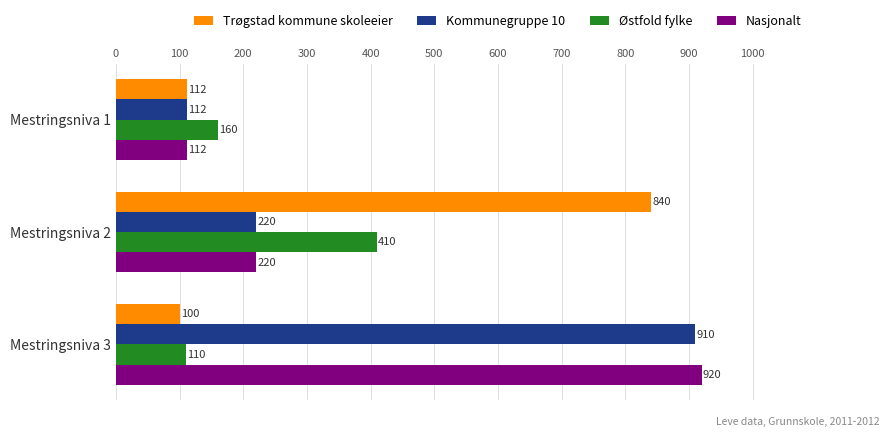

Is it true that Trøgstad kommune skoleeier equals 840 at Mestringsniva 2?

True